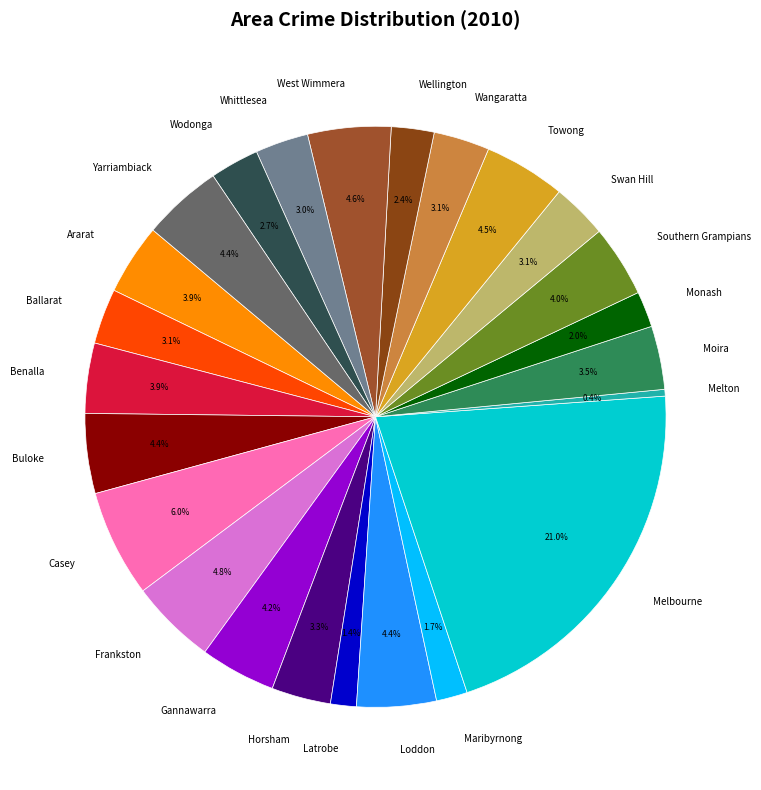

What percentage do Melton and Latrobe together represent?

1.8%